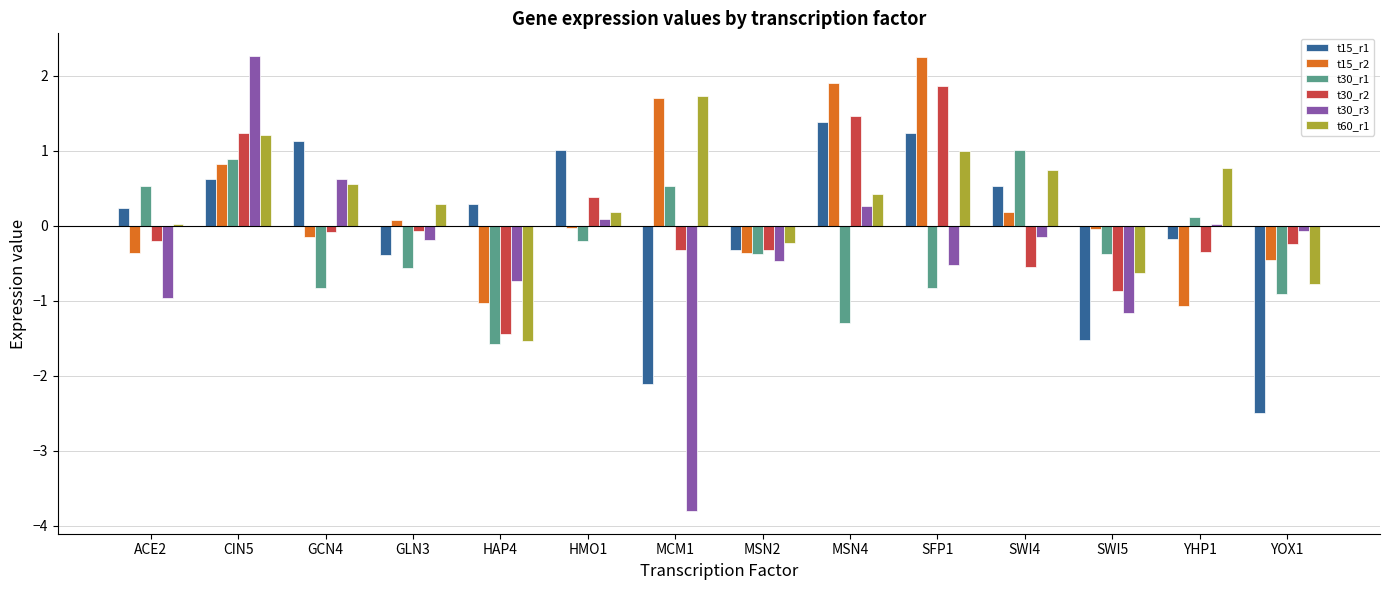

Are the bars grouped side by side (vs. stacked)?

Yes